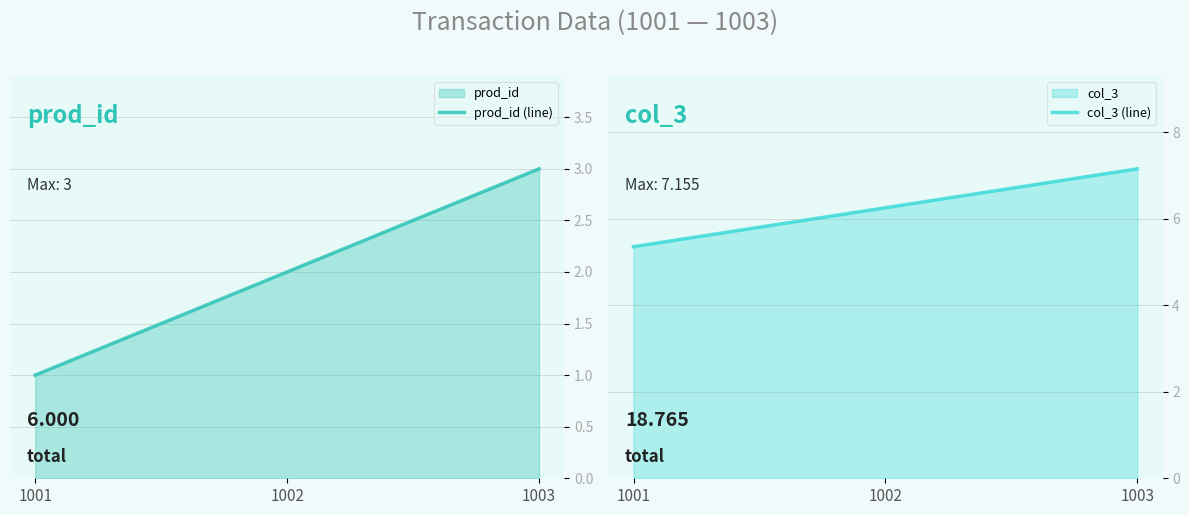

What is the difference between the highest and lowest values at 1002?

4.3